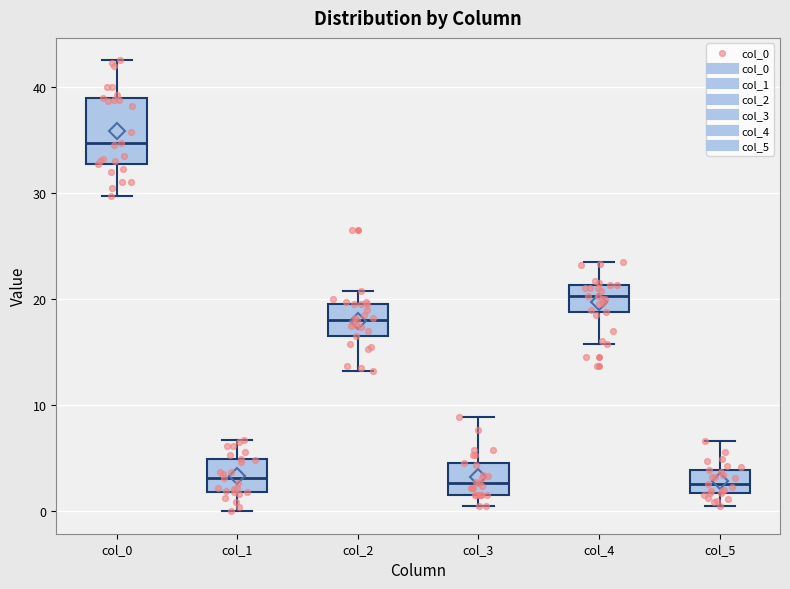

Reading left to right, read every box against the y-axis: the position of its median line, the range the box covers, and the ends of its whiskers. The values are not printed on the chart, so give them approximately, as read against the axis.

col_0: median 35, box 33 to 39, whiskers 30 to 43
col_1: median 3, box 2 to 5, whiskers 0 to 7
col_2: median 18, box 17 to 20, whiskers 13 to 21
col_3: median 3, box 2 to 5, whiskers 1 to 9
col_4: median 20, box 19 to 21, whiskers 16 to 24
col_5: median 3, box 2 to 4, whiskers 0 to 7